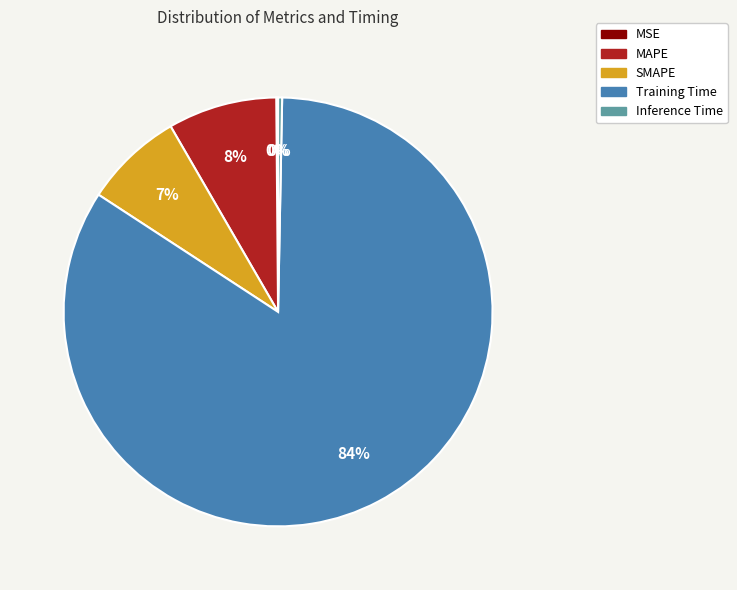

To the nearest percent, what is the average slice percentage?

20%